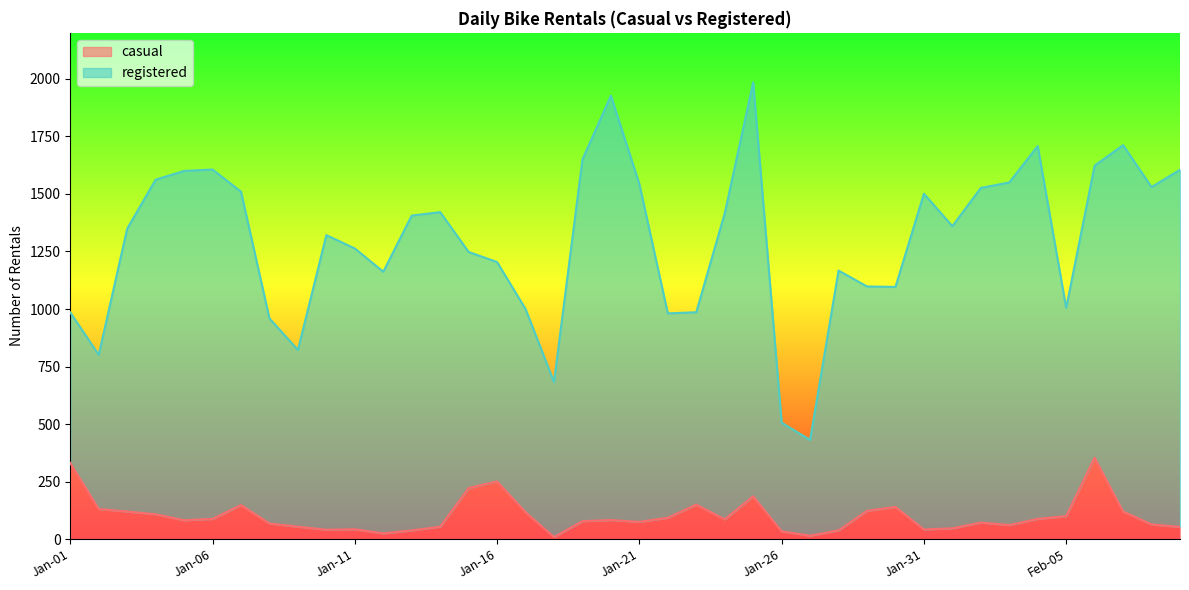

The value of casual at Jan-16 is 251. True or false?

True